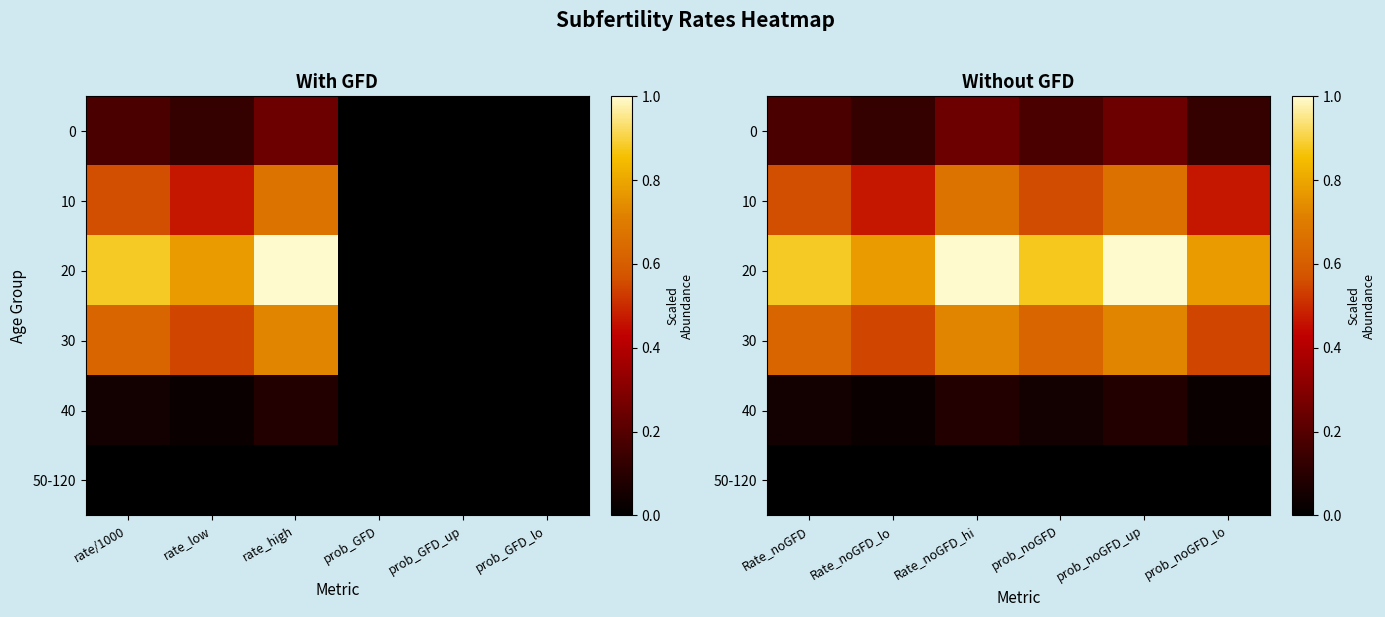

At which label does 40 reach its peak?

Rate_noGFD_hi